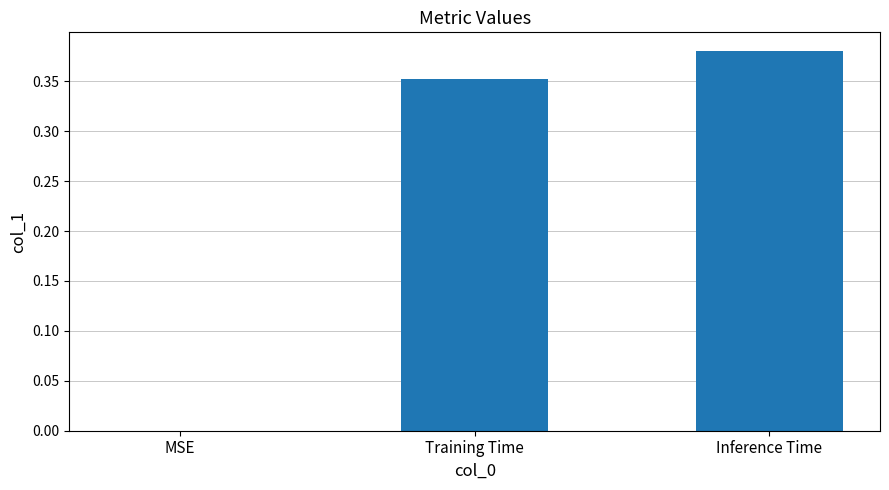

Is it true that the value at Inference Time is 0.6?

False